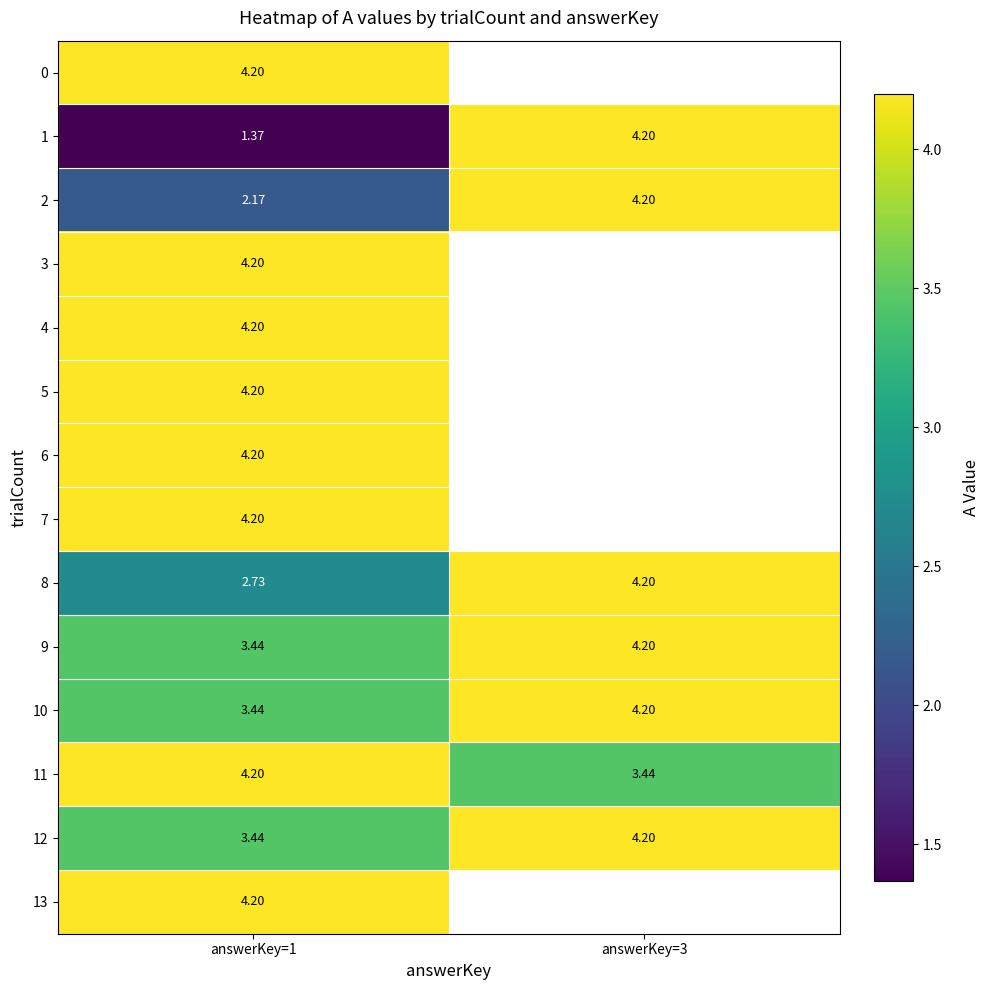

How many categories are shown in the chart?

2